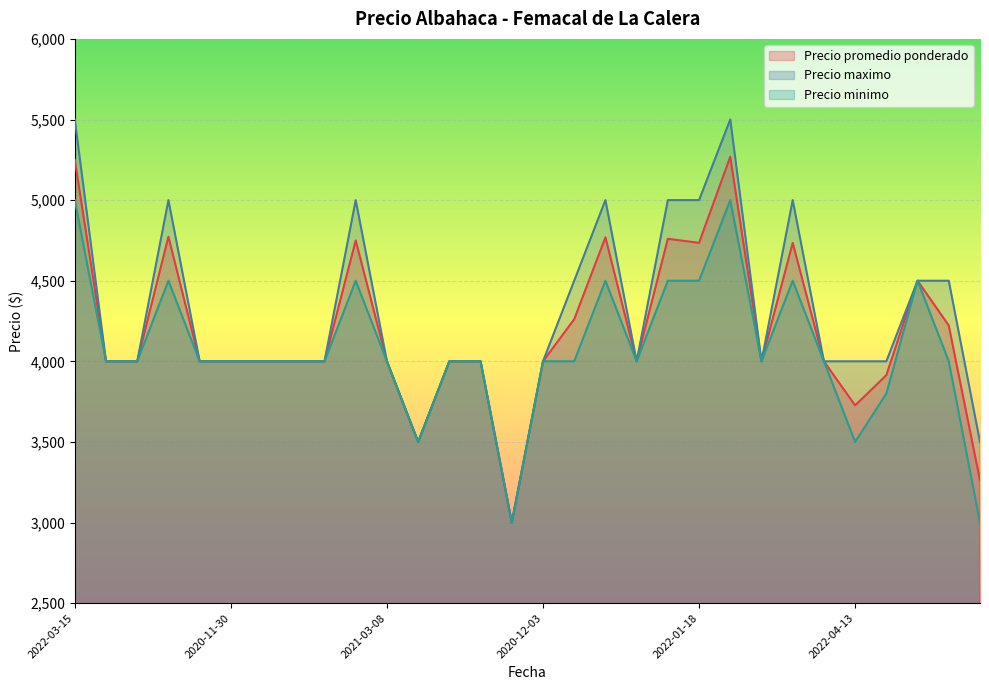

What is the total value across all series at 2021-01-12?

12000